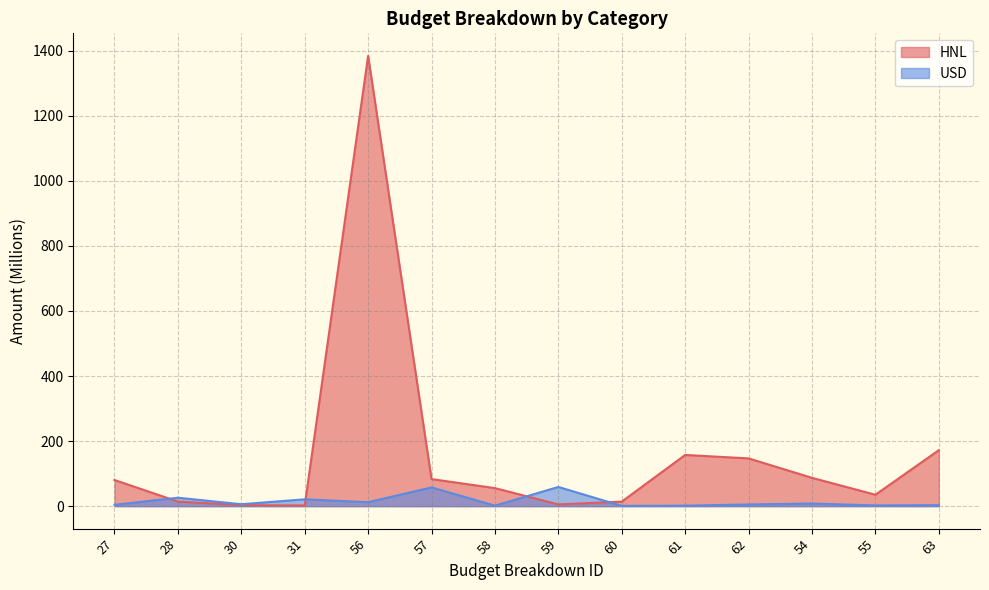

What is the spread (max minus min) of values at 60?

13.1